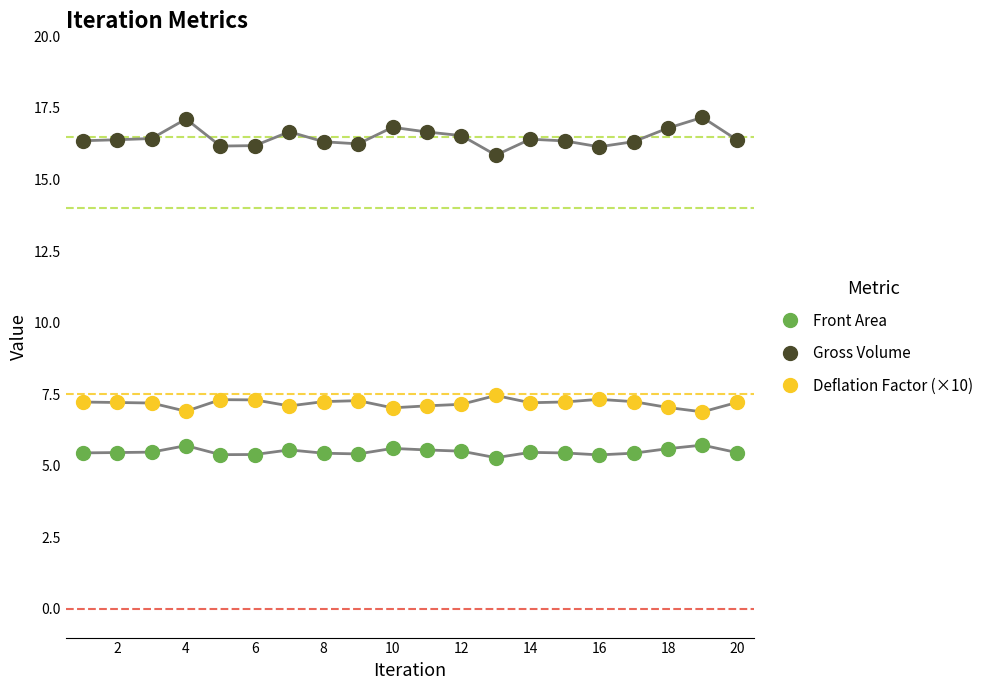

What is the maximum value shown in the chart?

17.2